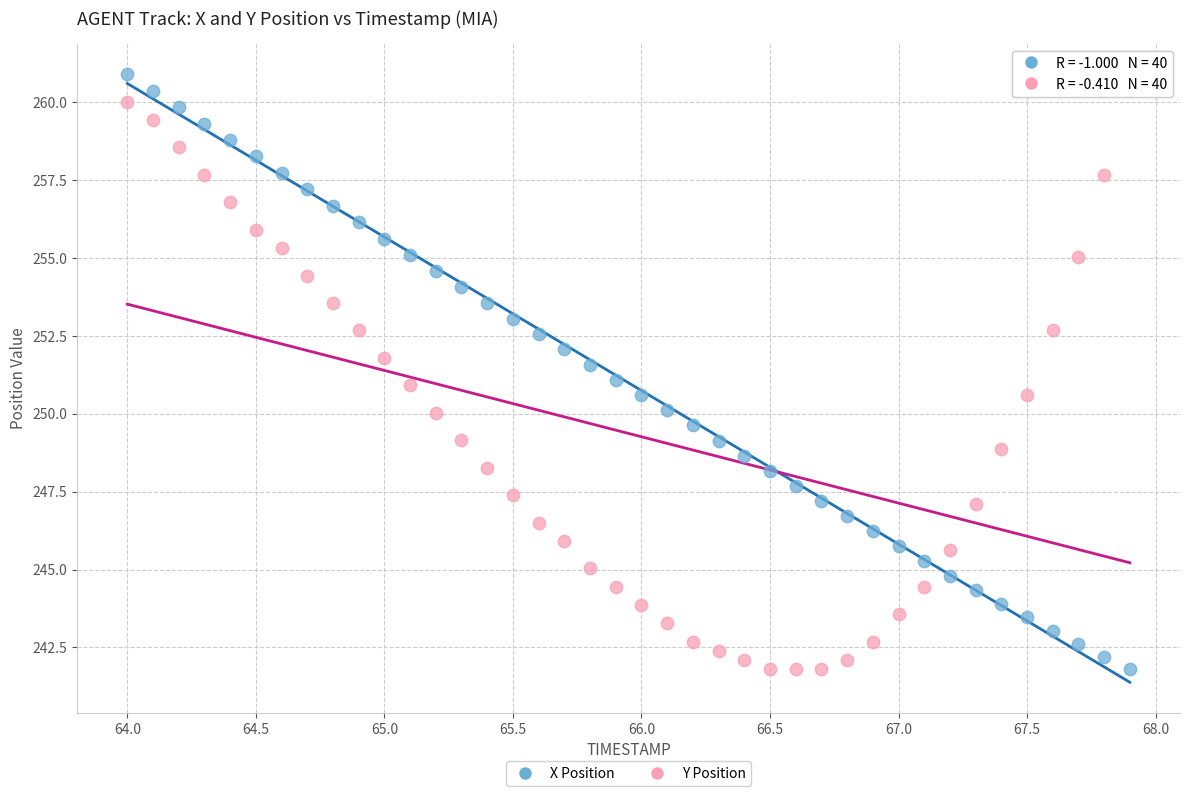

Across all data points, what is the range of Y values (max minus min)?

19.1